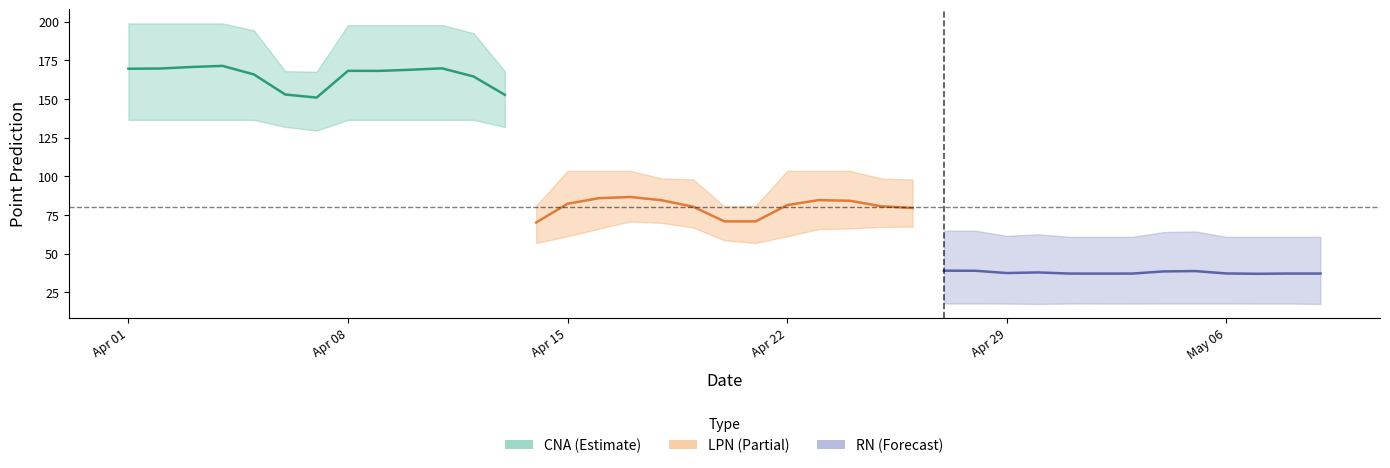

How many data points does each series have?

13